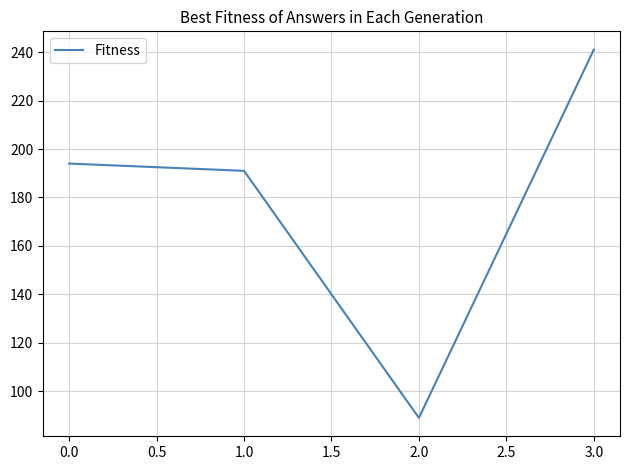

Reading left to right, transcribe all the data shown in this chart.

194	191	89	241